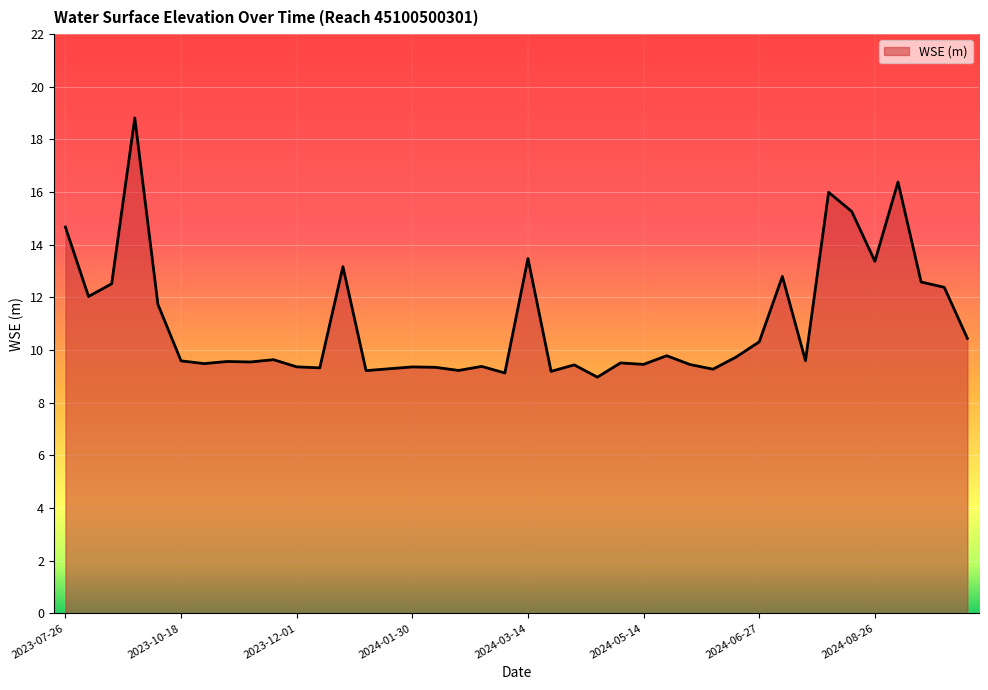

What is the difference between the maximum and minimum values?

9.8